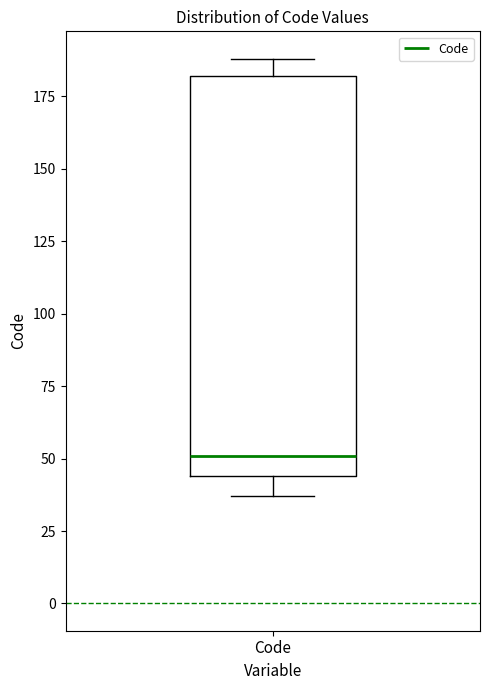

Read this box plot against the y-axis: the position of the median line, the range covered by the box, and the ends of both whiskers. The values are not printed on the chart, so give them approximately, as read against the axis.

median 50, box 45 to 180, whiskers 35 to 190